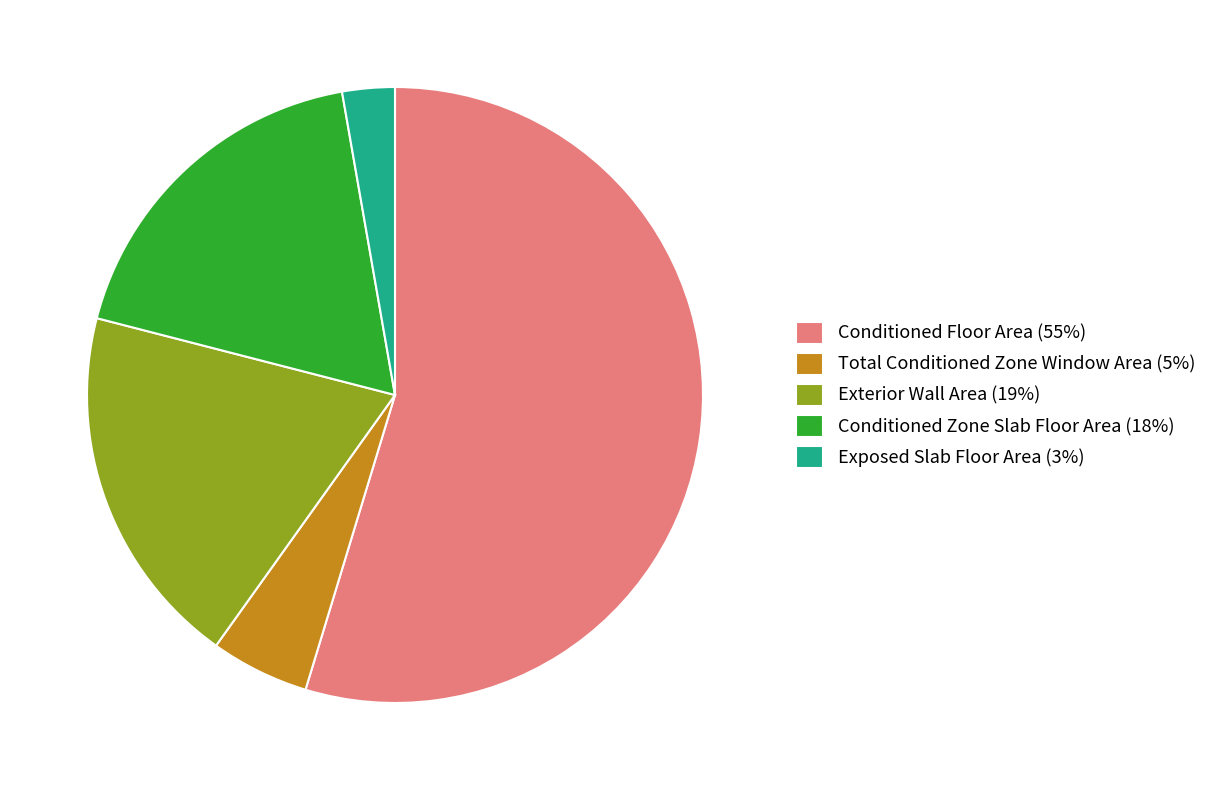

Which has a higher value, Exterior Wall Area (19%) or Conditioned Floor Area (55%)?

Conditioned Floor Area (55%)